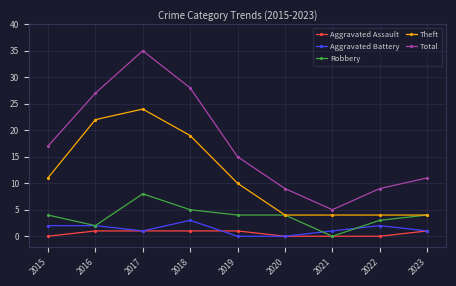

True or false: Theft has more than 0 points higher than both neighbors.

True